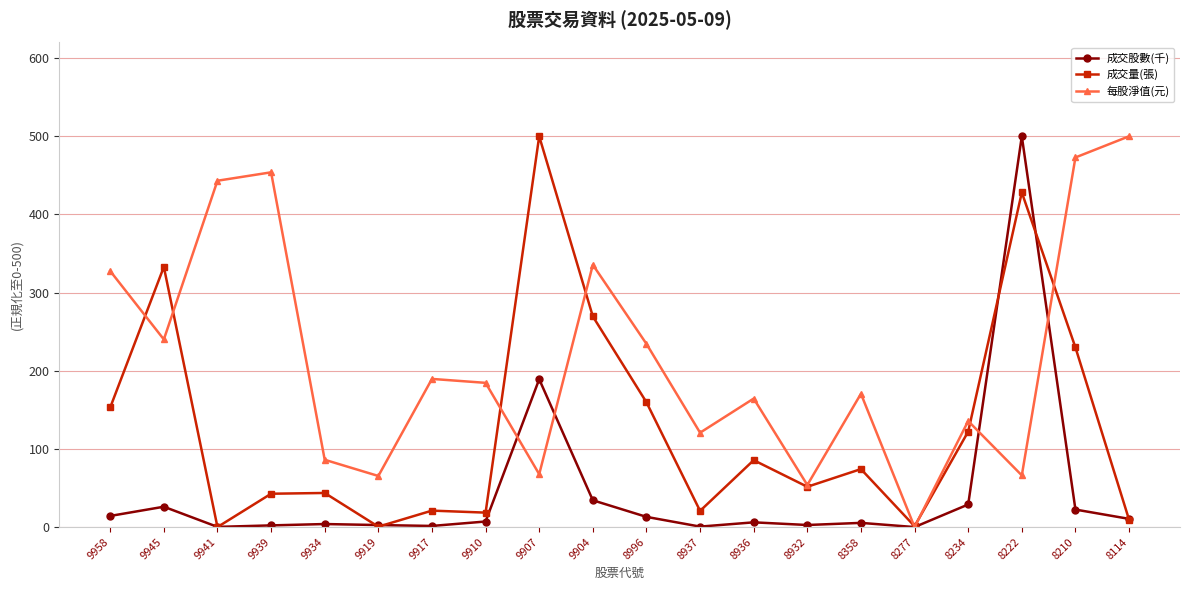

Where is 成交股數(千) nearest to the value 250?

9907